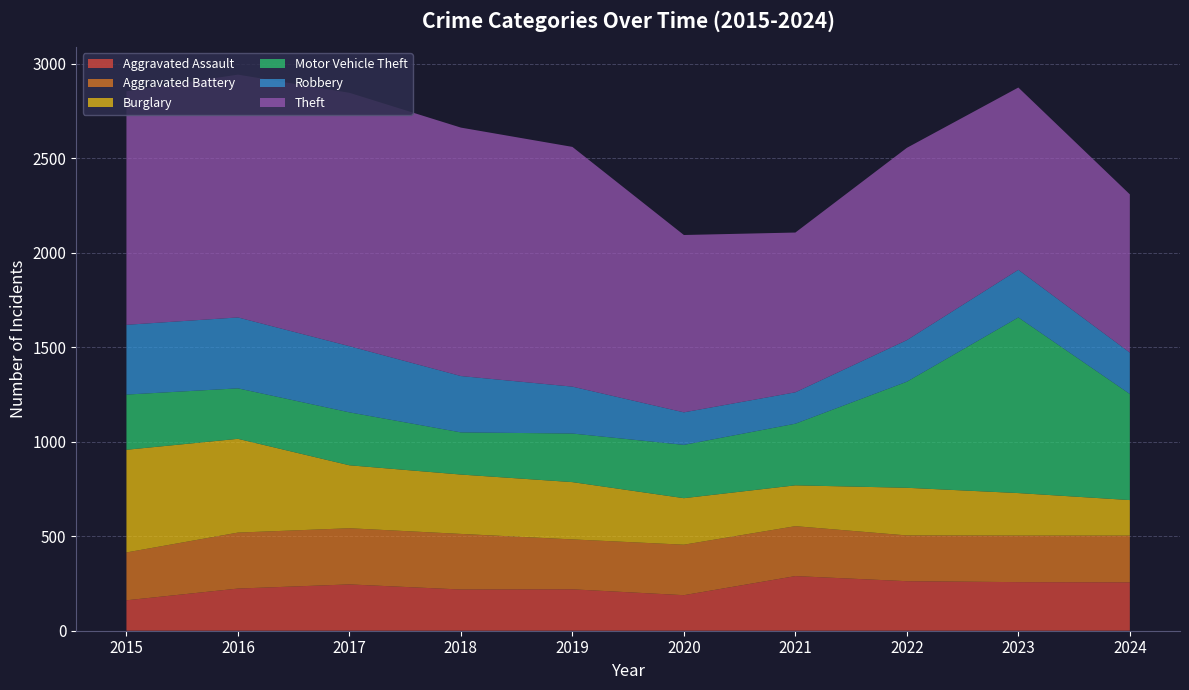

Reading left to right, extract all data points from this chart.

Aggravated Assault: 2015=161	2016=223	2017=245	2018=218	2019=219	2020=188	2021=289	2022=262	2023=257	2024=256
Aggravated Battery: 2015=253	2016=296	2017=297	2018=294	2019=264	2020=267	2021=264	2022=242	2023=246	2024=247
Burglary: 2015=543	2016=496	2017=333	2018=314	2019=303	2020=246	2021=216	2022=252	2023=225	2024=188
Motor Vehicle Theft: 2015=292	2016=267	2017=280	2018=223	2019=257	2020=282	2021=326	2022=561	2023=929	2024=561
Robbery: 2015=369	2016=375	2017=350	2018=298	2019=248	2020=172	2021=166	2022=220	2023=252	2024=219
Theft: 2015=1235	2016=1284	2017=1340	2018=1314	2019=1268	2020=938	2021=845	2022=1017	2023=964	2024=837